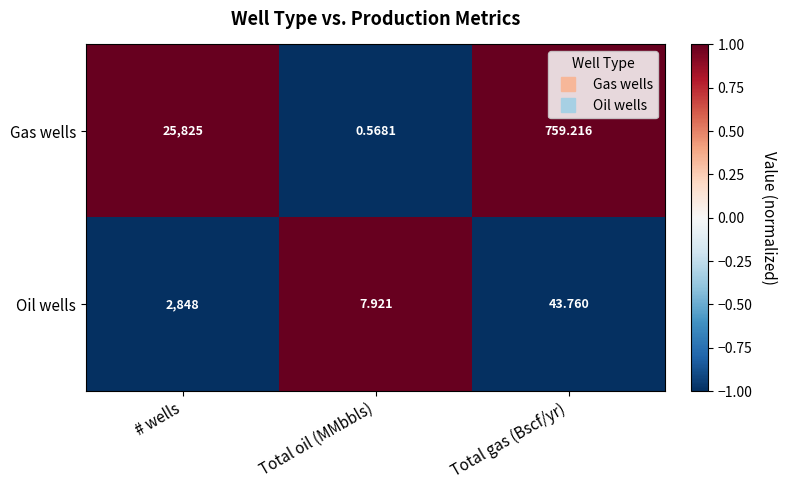

List the series in order of their overall mean, highest first.

Gas wells, Oil wells